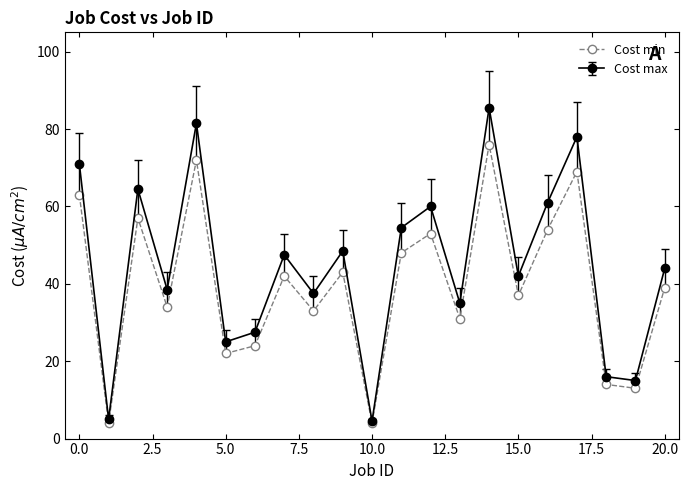

List the series in order of their peak value, lowest first.

Cost min, Cost max